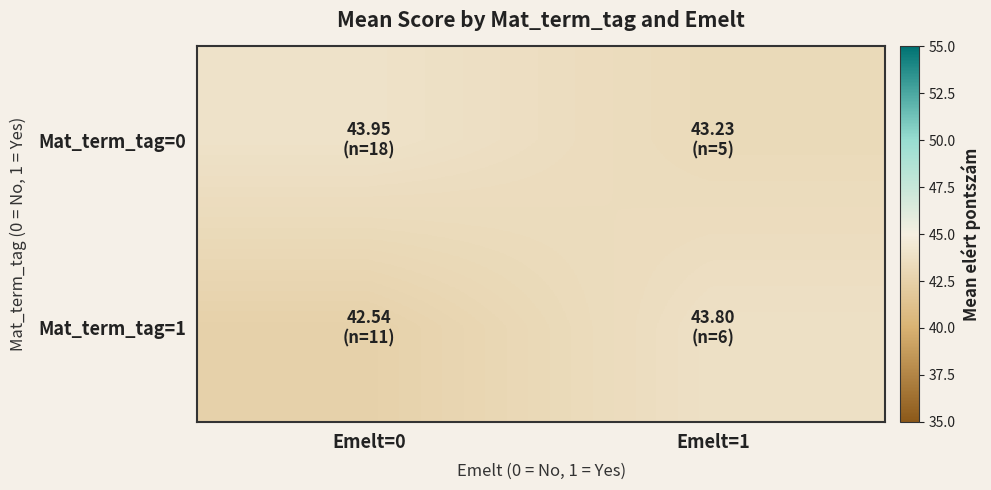

How many series are shown in this chart?

2